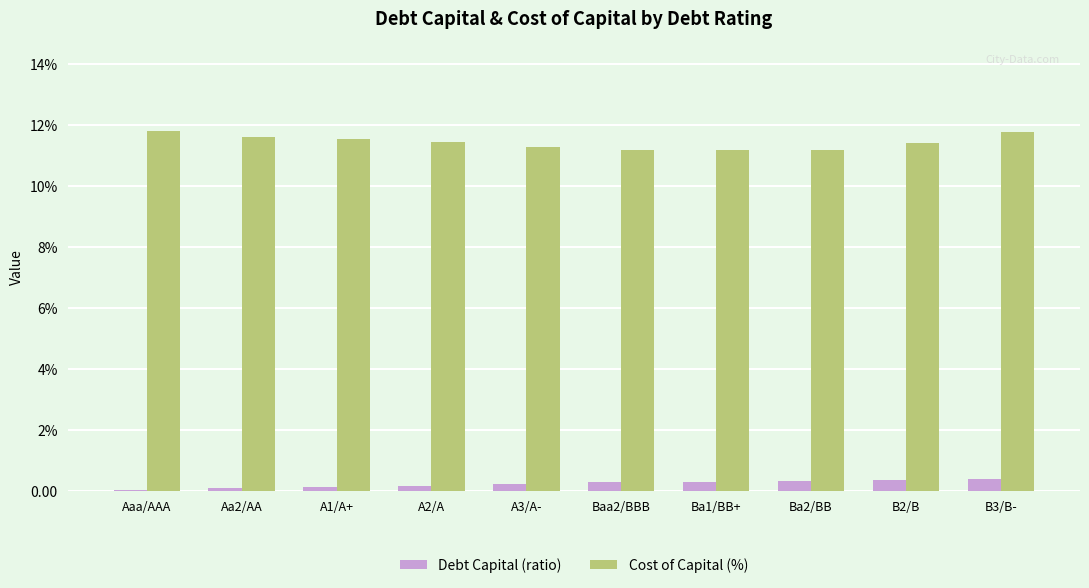

What are all the series names shown in the legend?

Debt Capital (ratio), Cost of Capital (%)